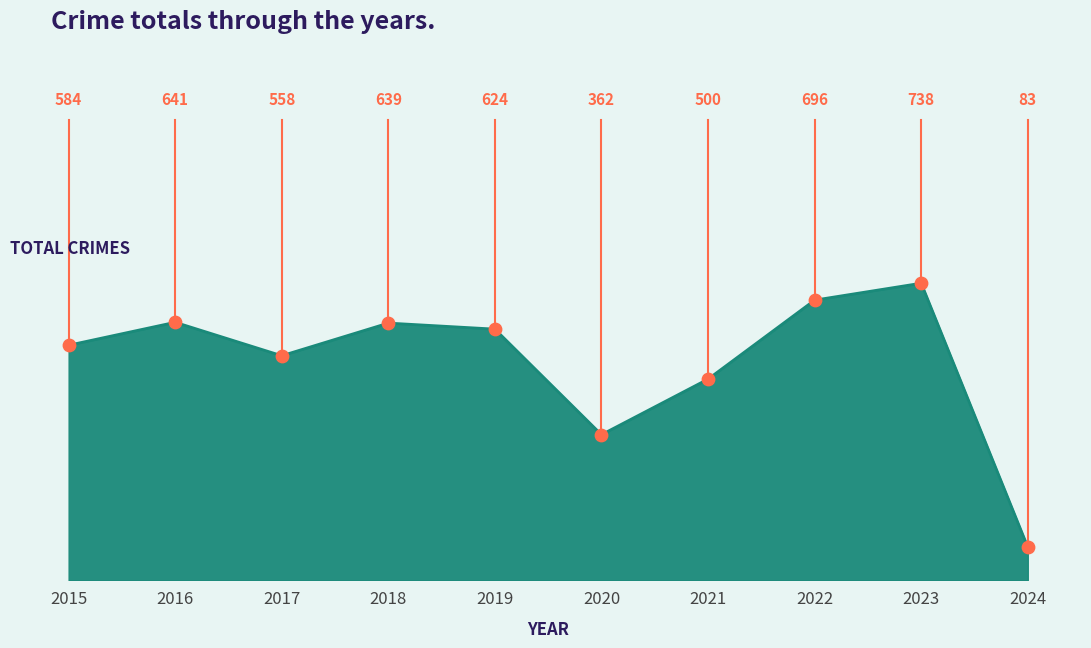

Between 2022 and 2024, which is larger?

2022